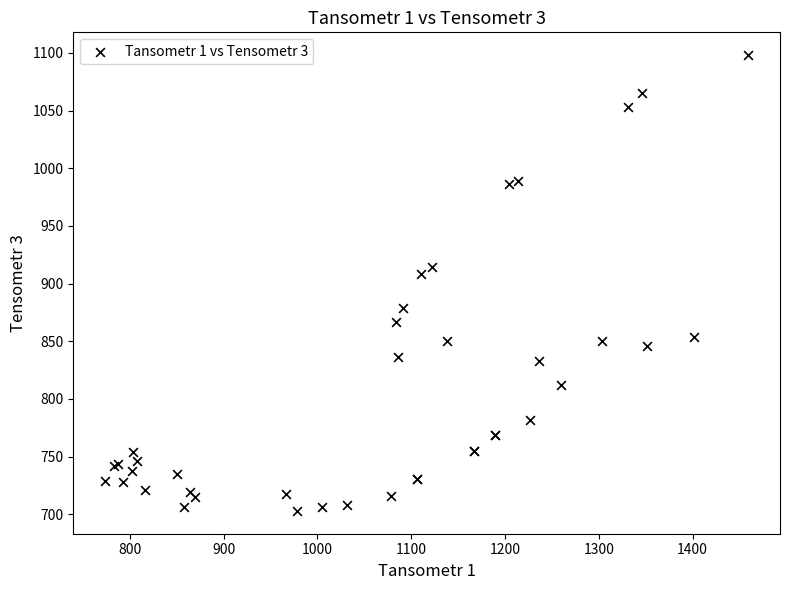

What Y value in the scatter plot is closest to 900?

908